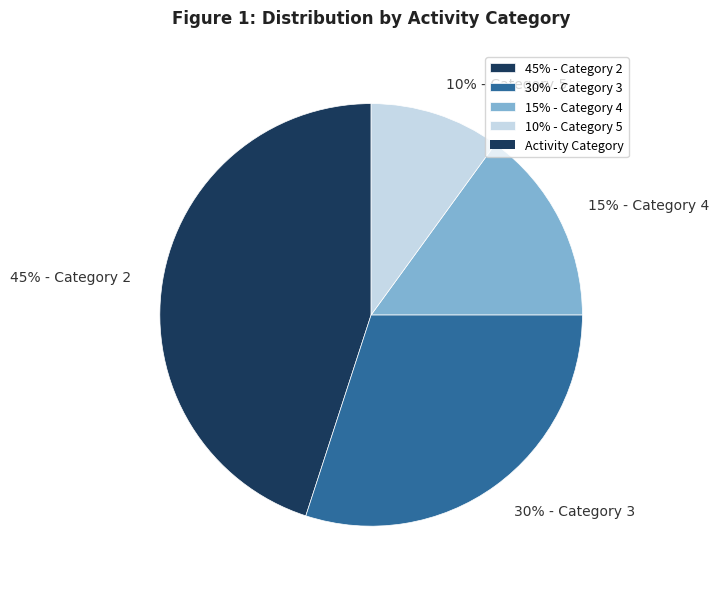

Is there any slice that represents more than half of the pie?

No